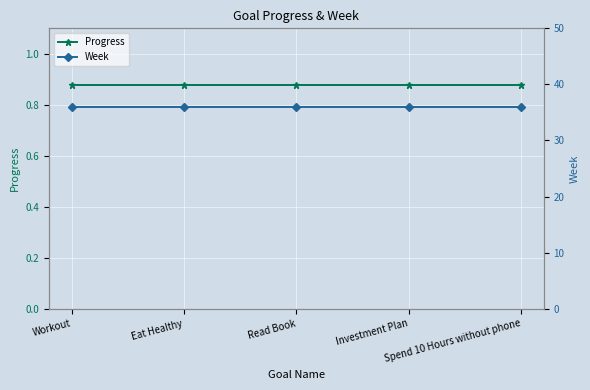

True or false: Progress and Week intersect in this chart.

False